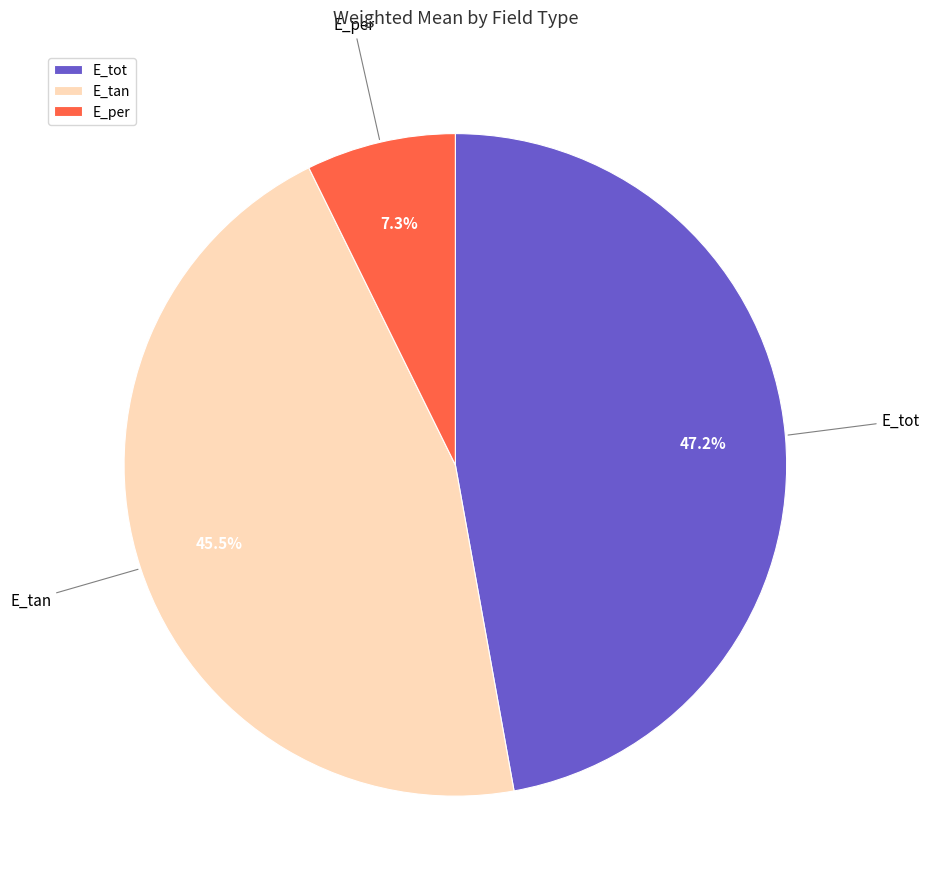

What is the total percentage of E_tot and E_tan?

92.7%